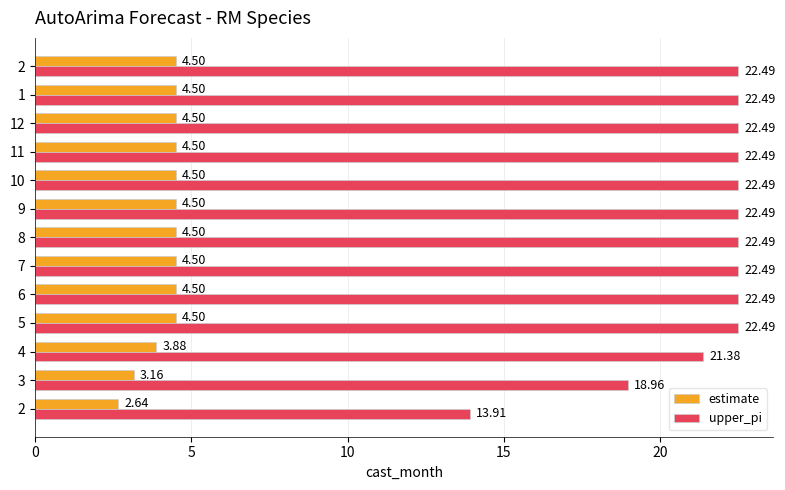

What are all the series names shown in the legend?

estimate, upper_pi